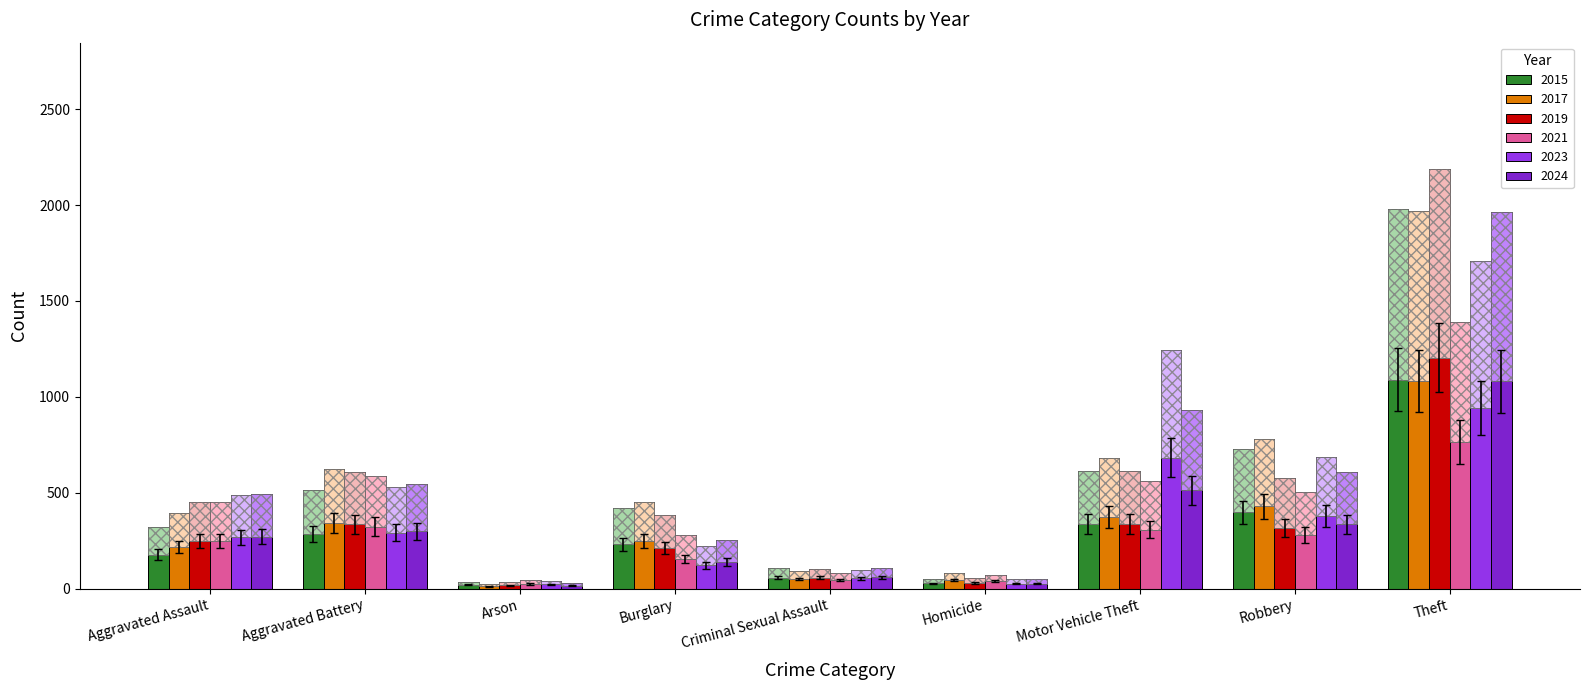

What is the label of the 5th bar from the left?

Criminal Sexual Assault